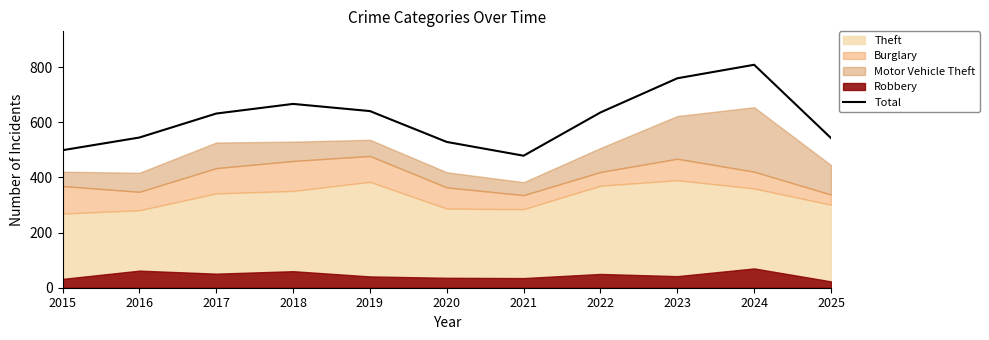

List the labels in order of value, largest first.

2024, 2023, 2018, 2019, 2022, 2017, 2016, 2025, 2020, 2015, 2021